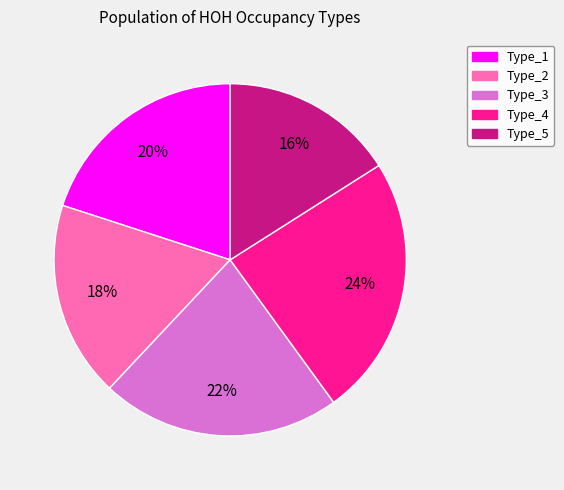

To the nearest percent, what portion does Type_5 represent?

16%